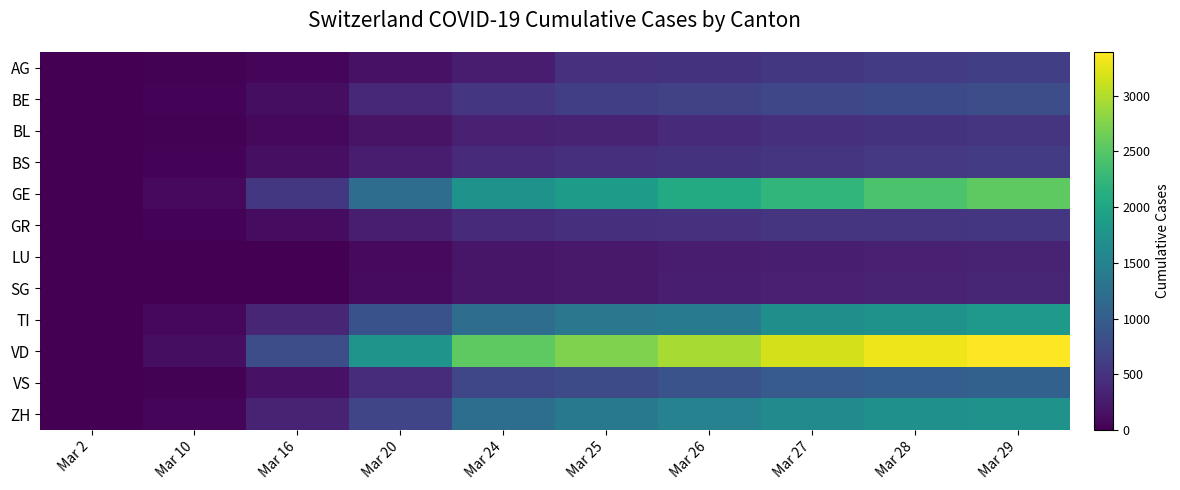

At which category is the sum across all series the highest?

Mar 29